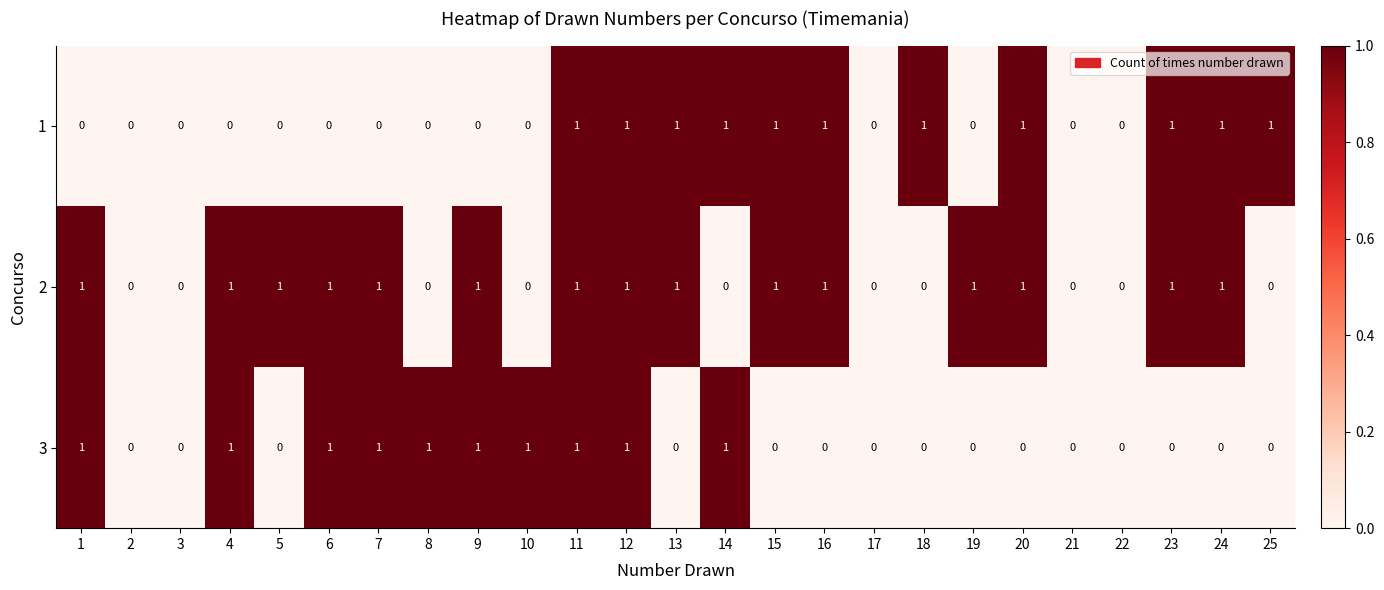

Is it true that 2 equals 0 at 3?

True